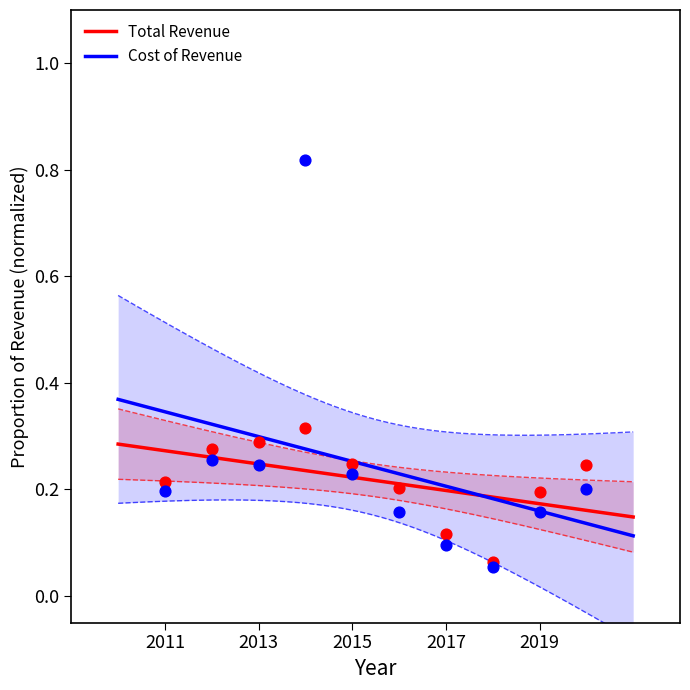

What are all the series names shown in the legend?

Total Revenue, Cost of Revenue